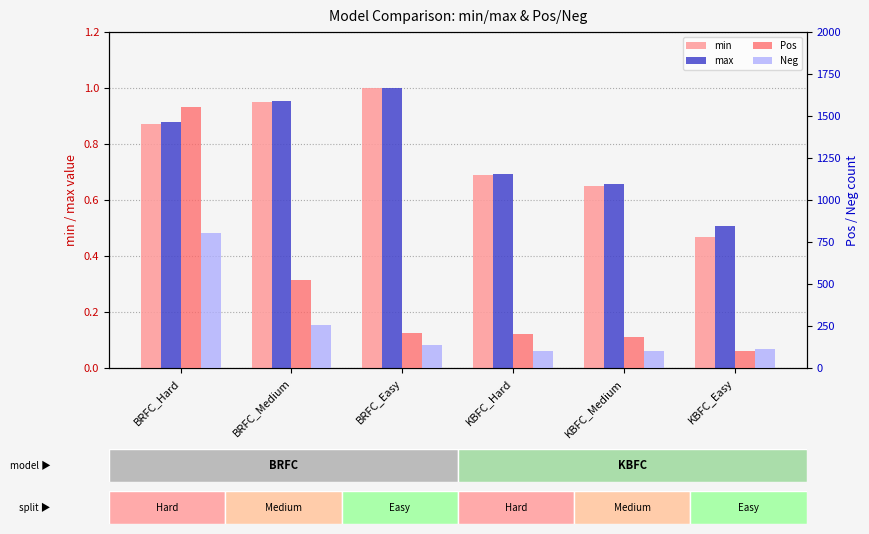

How many series are shown in this chart?

4